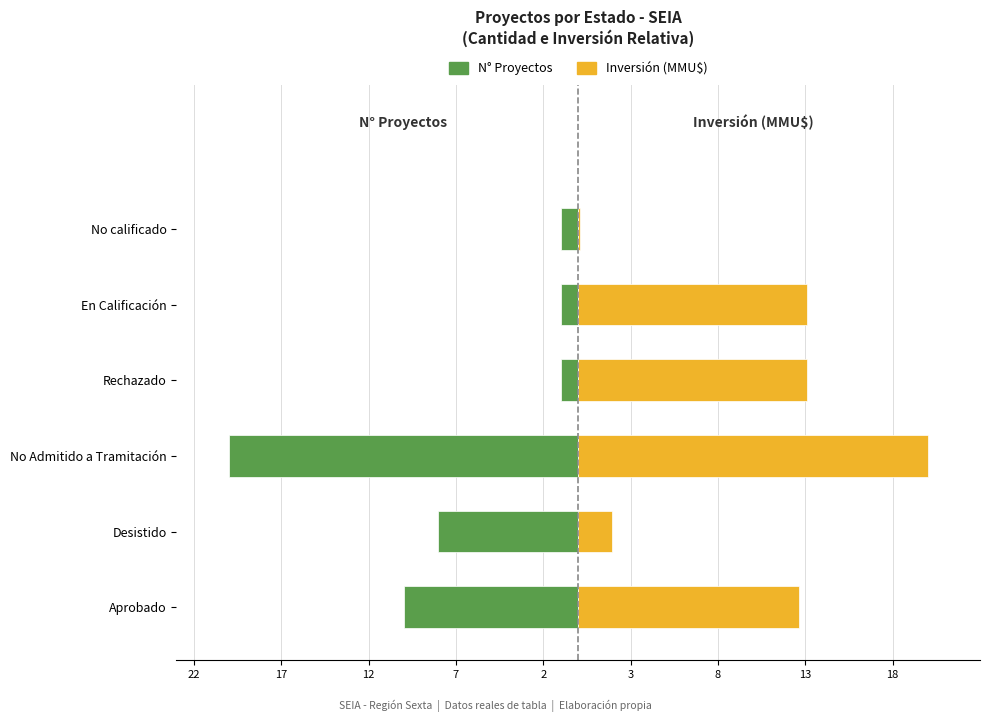

The value of Inversión (MMU$) at Rechazado is 13.1. True or false?

True